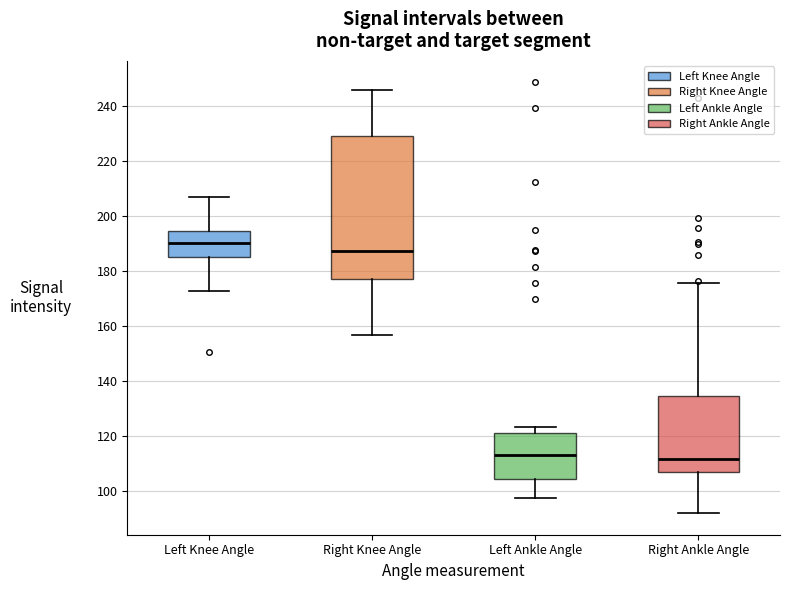

Reading left to right, read every box against the y-axis: the position of its median line, the range the box covers, and the ends of its whiskers. The values are not printed on the chart, so give them approximately, as read against the axis.

Left Knee Angle: median 190, box 186 to 194, whiskers 172 to 206
Right Knee Angle: median 188, box 178 to 230, whiskers 156 to 246
Left Ankle Angle: median 114, box 104 to 120, whiskers 98 to 124
Right Ankle Angle: median 112, box 106 to 134, whiskers 92 to 176